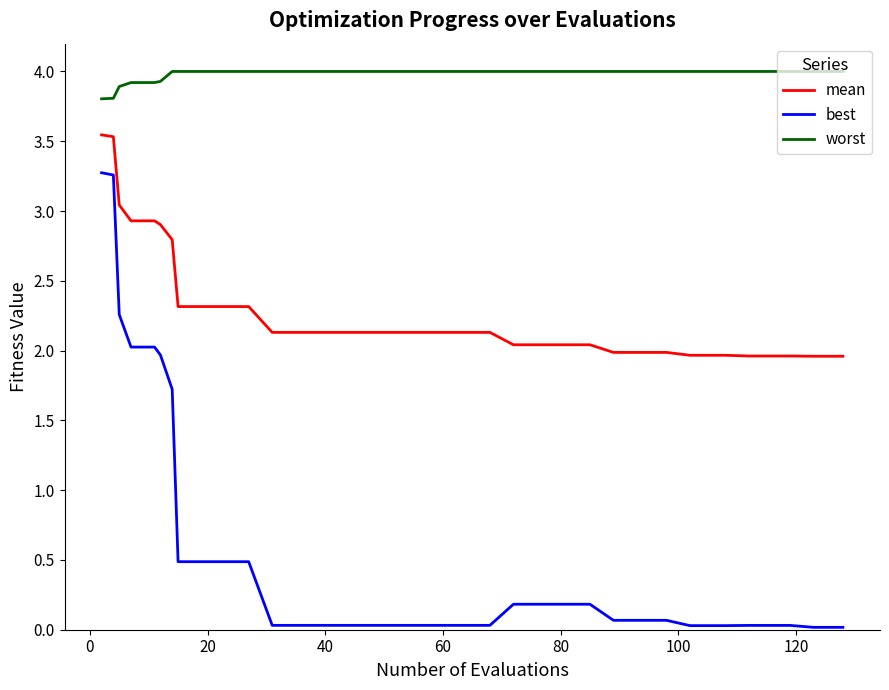

What is the average value of the worst series?

4.0